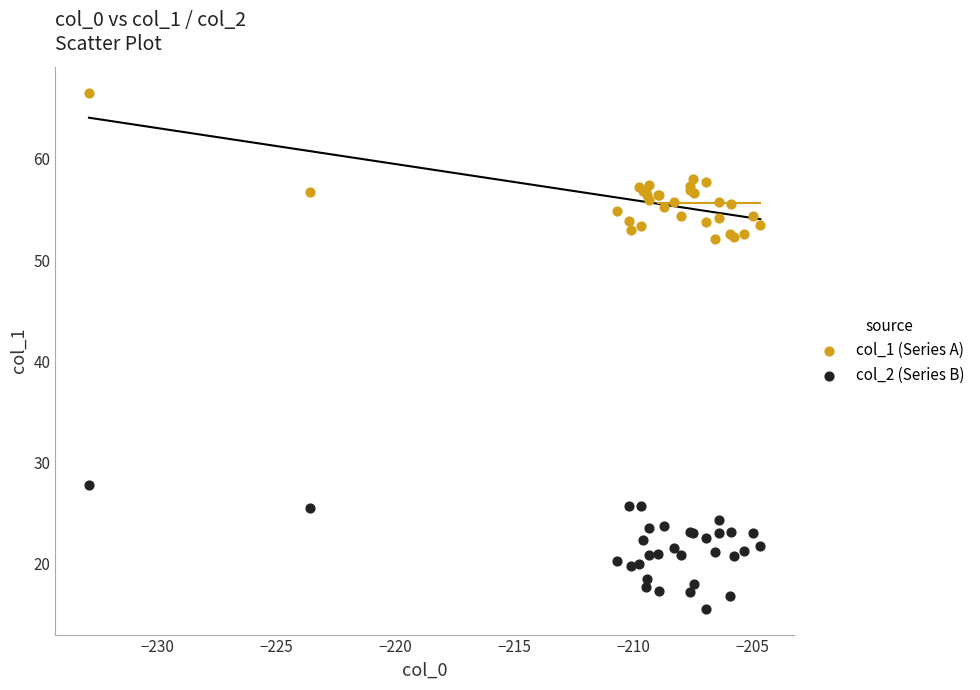

Which series has the largest Y range (max minus min)?

col_1 (Series A)